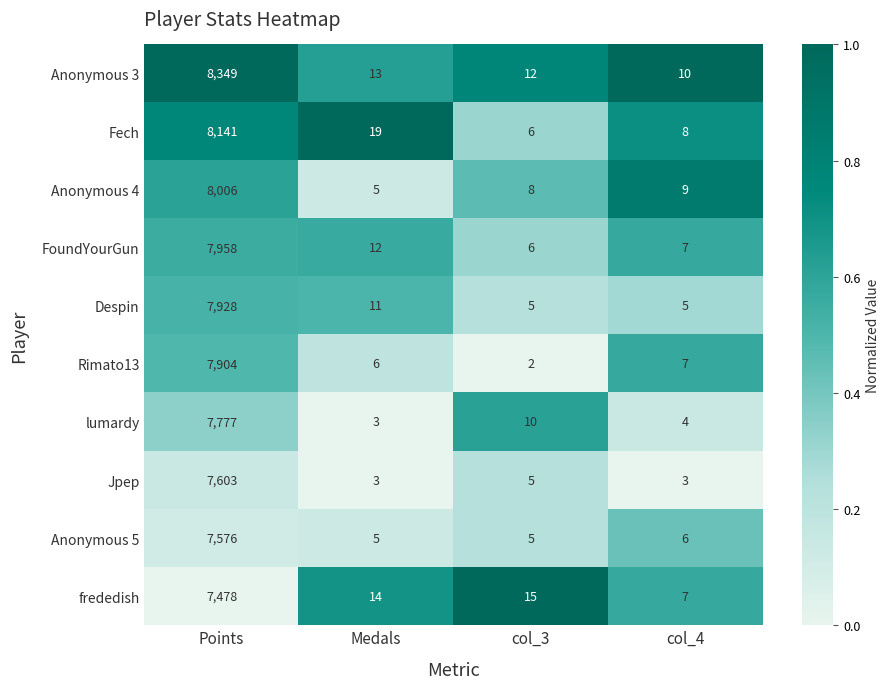

The value of Anonymous 4 at Medals is 5. True or false?

True